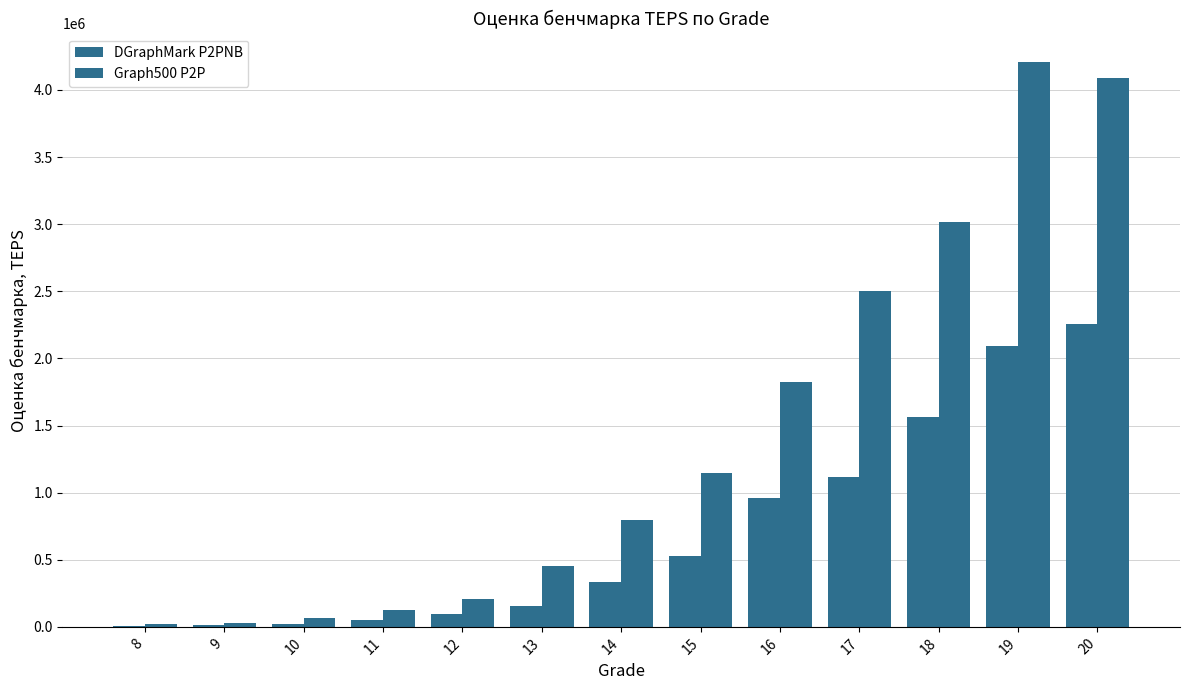

Rank the categories by Graph500 P2P value from highest to lowest.

19, 20, 18, 17, 16, 15, 14, 13, 12, 11, 10, 9, 8